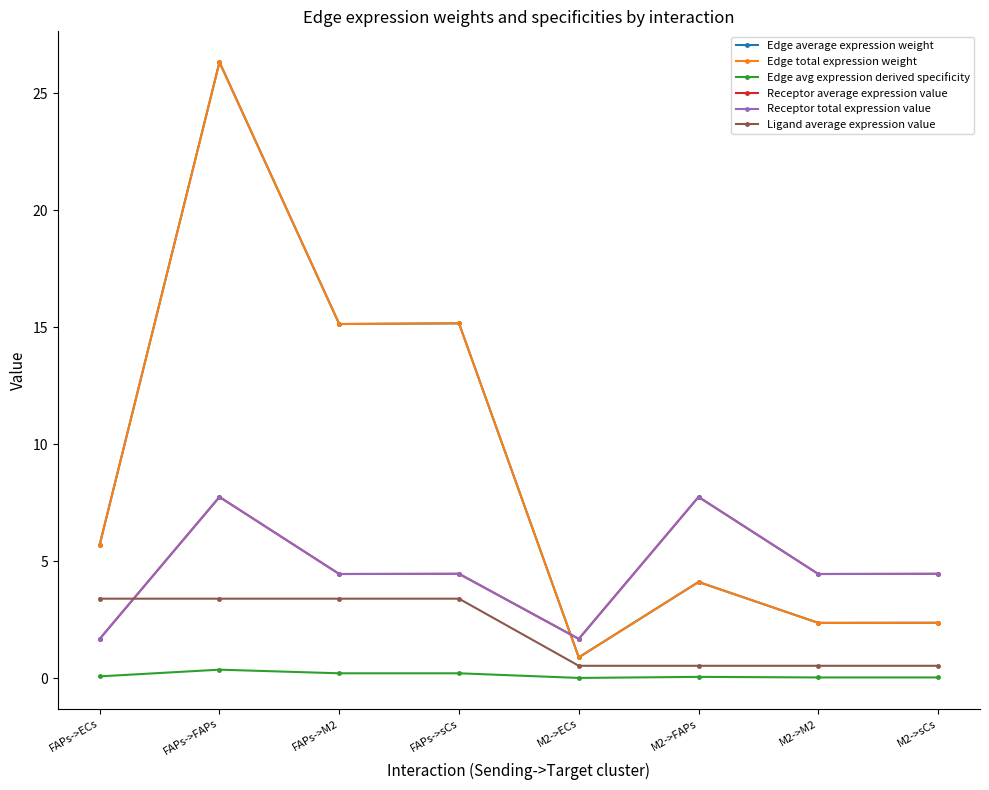

How many data points in Receptor total expression value are above 4?

6